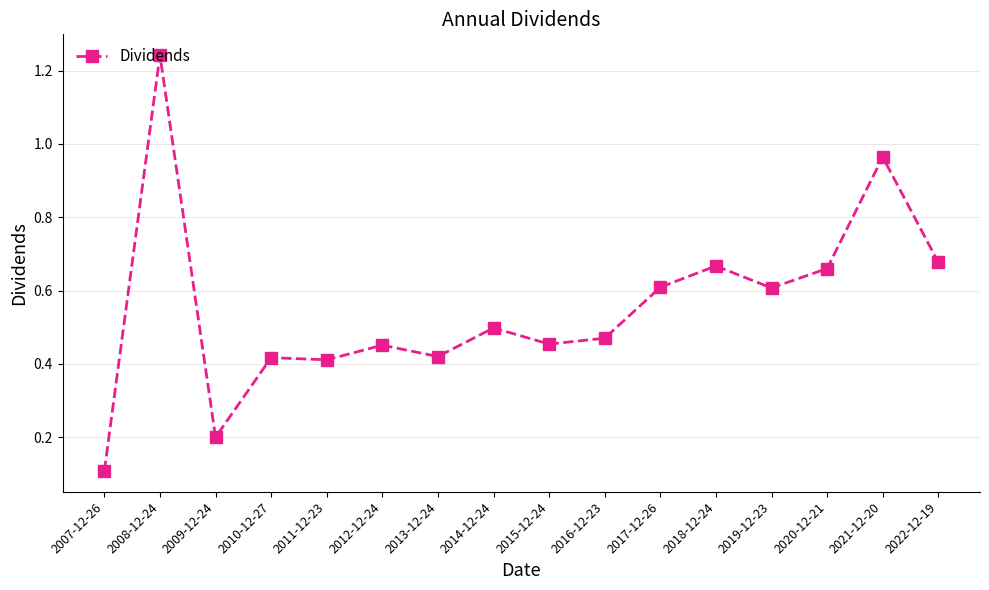

Is it true that the value at 2013-12-24 is 0.4?

True